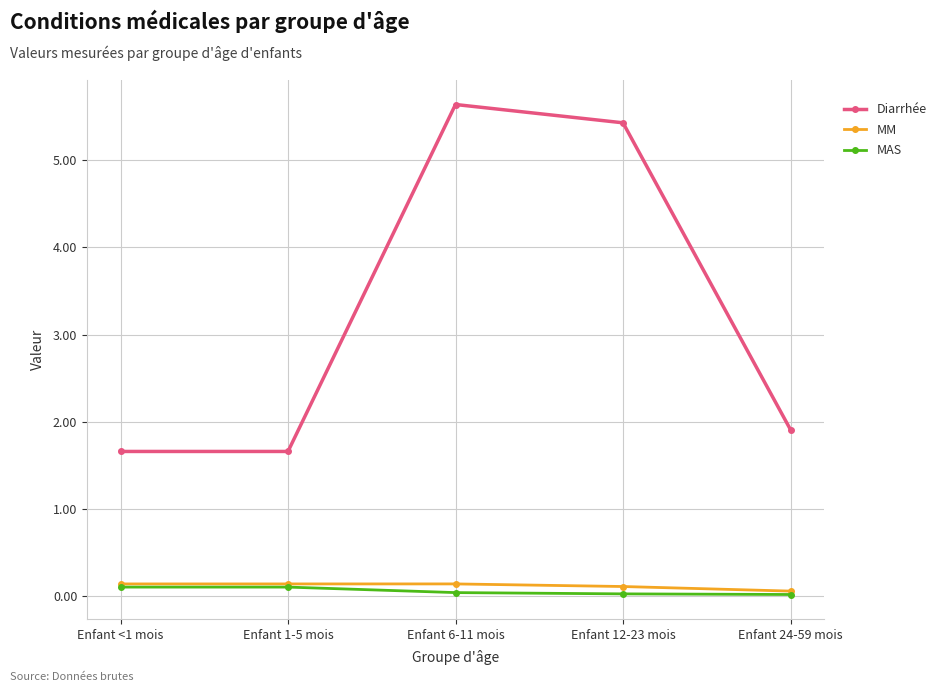

Count the MM values in the range 0 to 1.

5